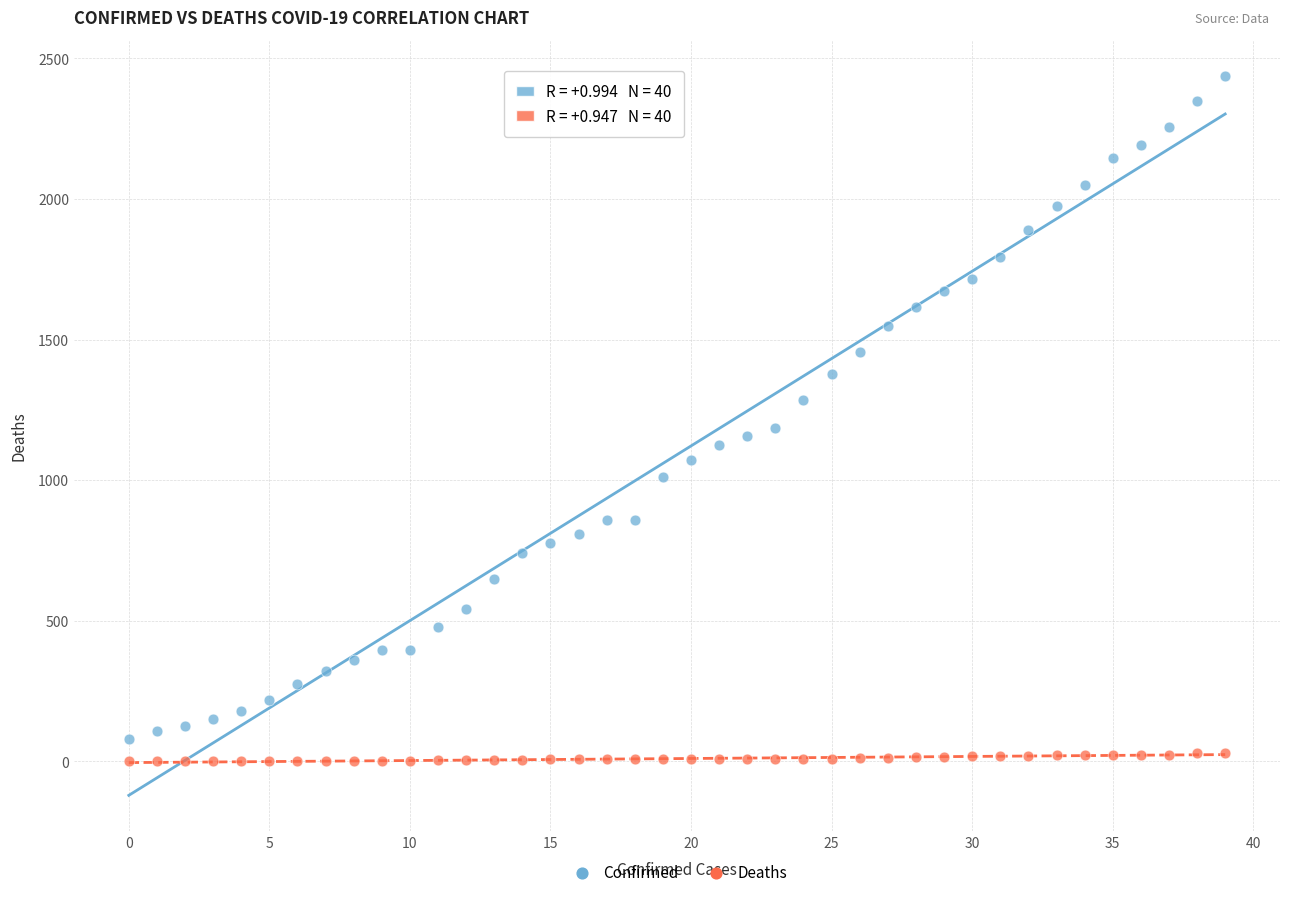

Which series has the widest spread of Y values?

Confirmed